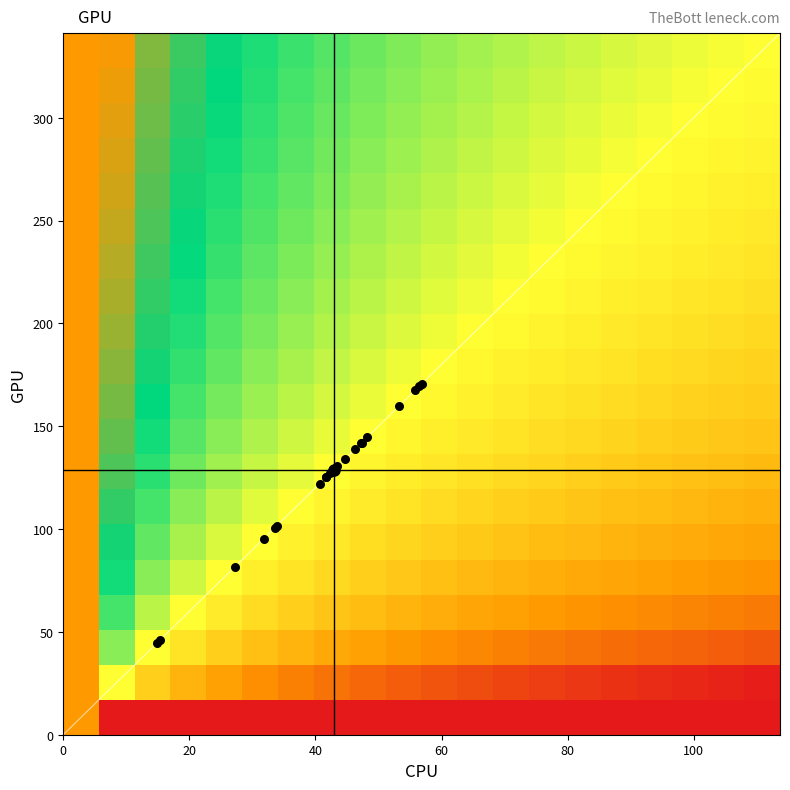

What is the maximum value shown in the chart?

170.5